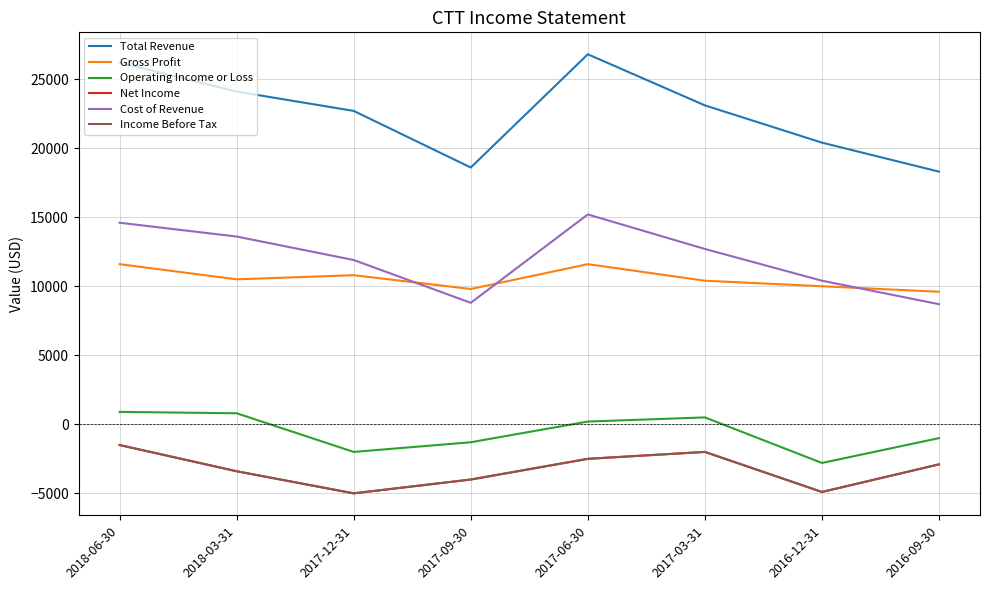

Does the chart have visible grid lines?

Yes